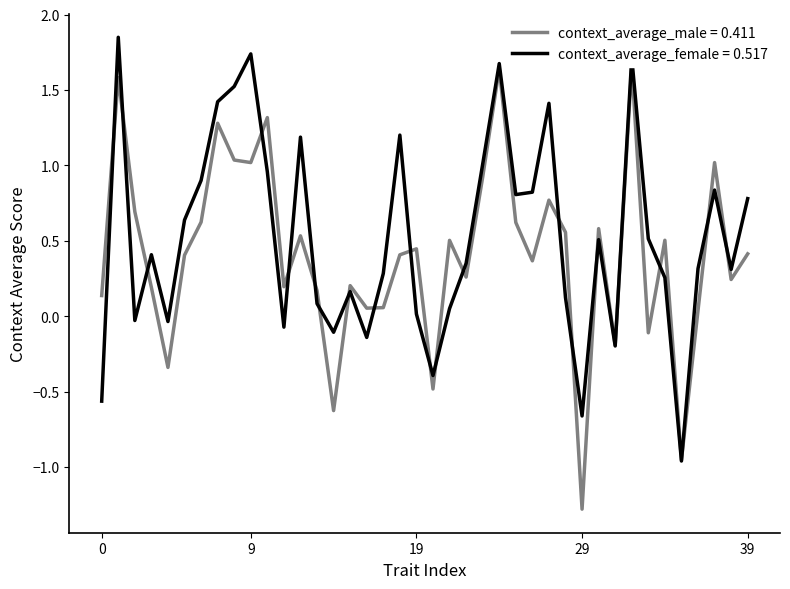

At which label does context_average_male reach its minimum?

29